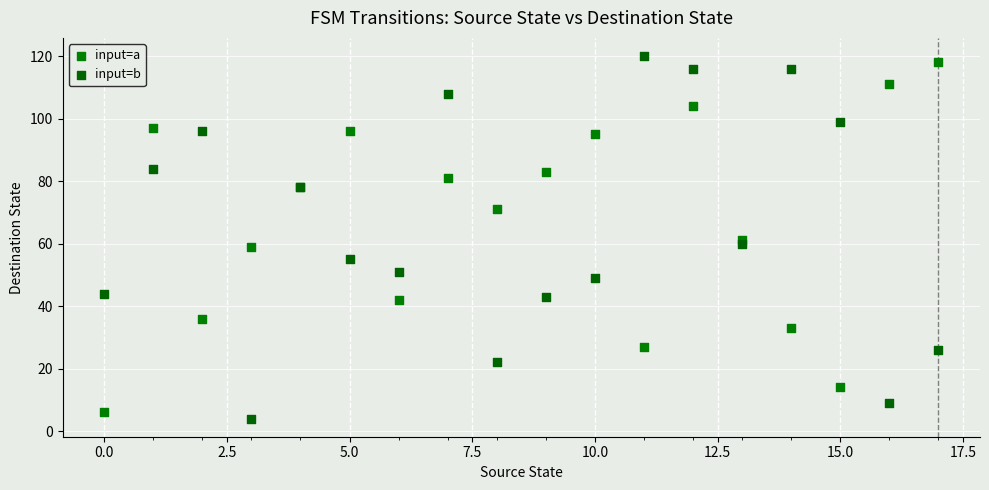

Which series has the largest Y range (max minus min)?

input=b